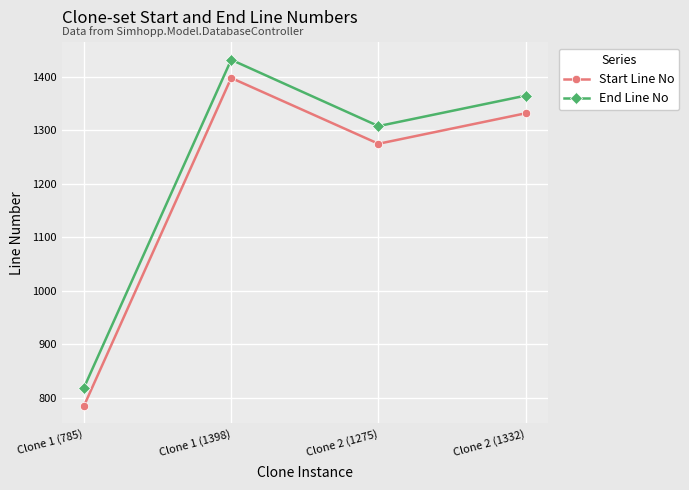

What is the maximum value shown in the chart?

1432